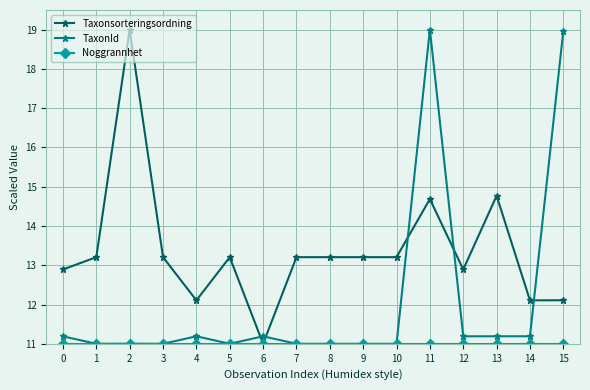

What is the difference between the highest and lowest values at 14?

1.1